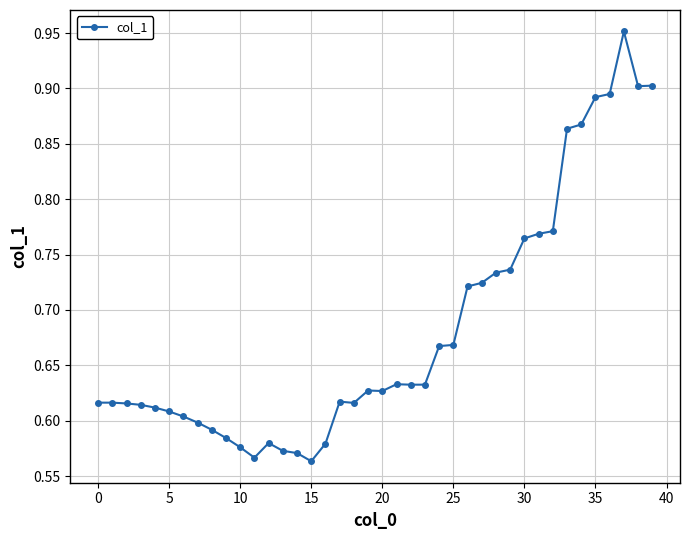

Count the values in the range 0 to 1.

40